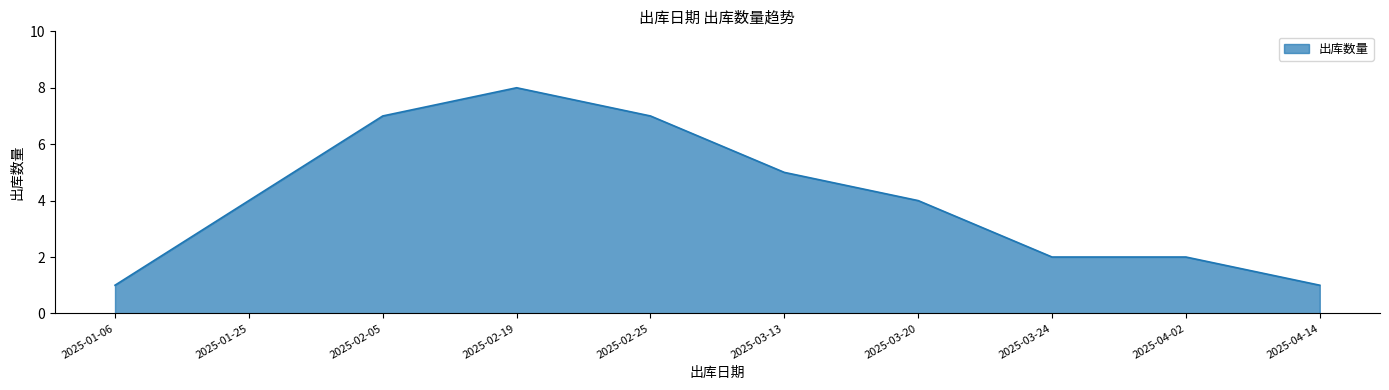

What position from the right is 2025-04-02?

2